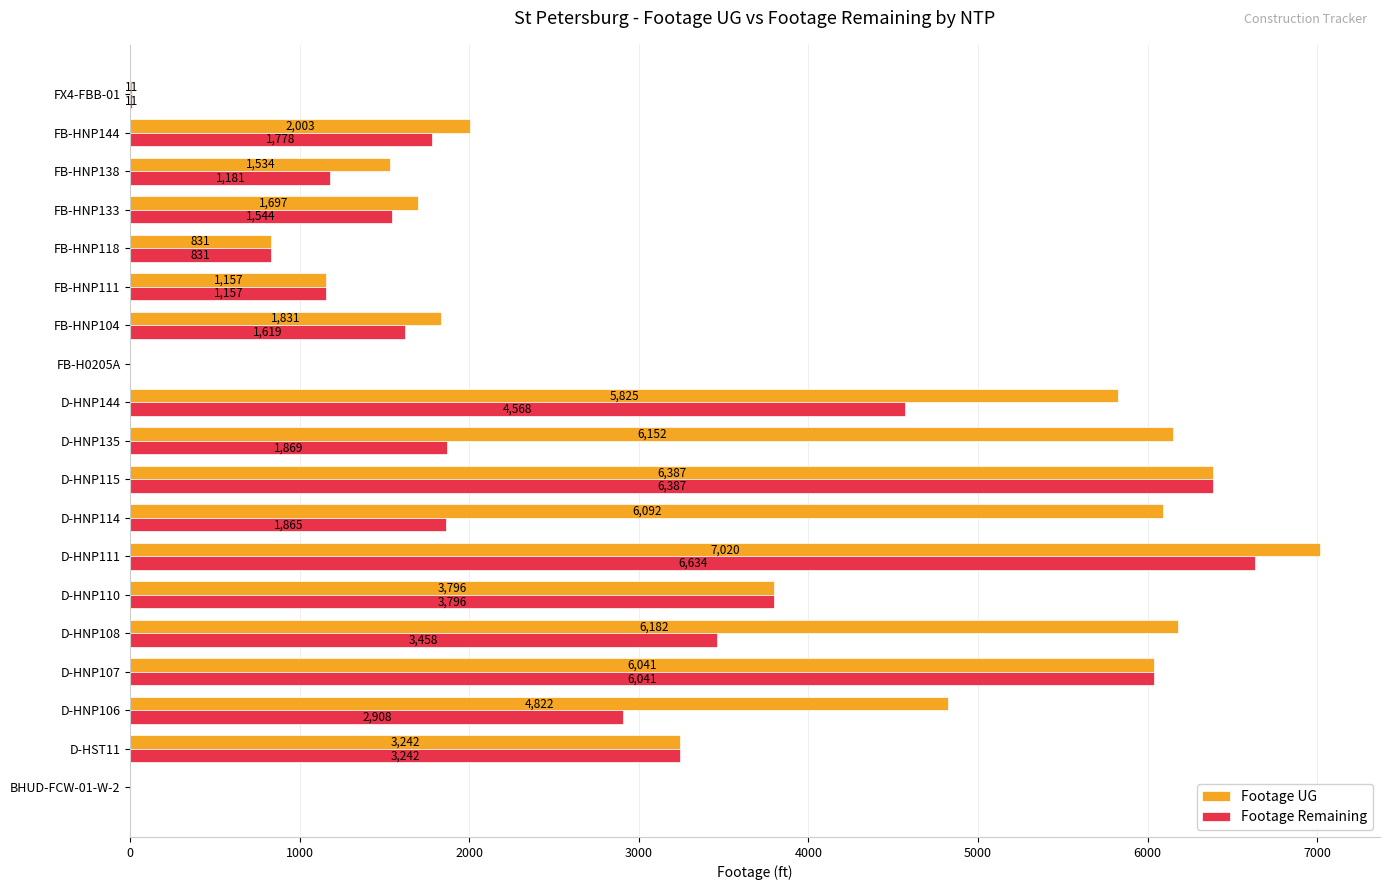

What is the sum of all Footage Remaining values?

48889